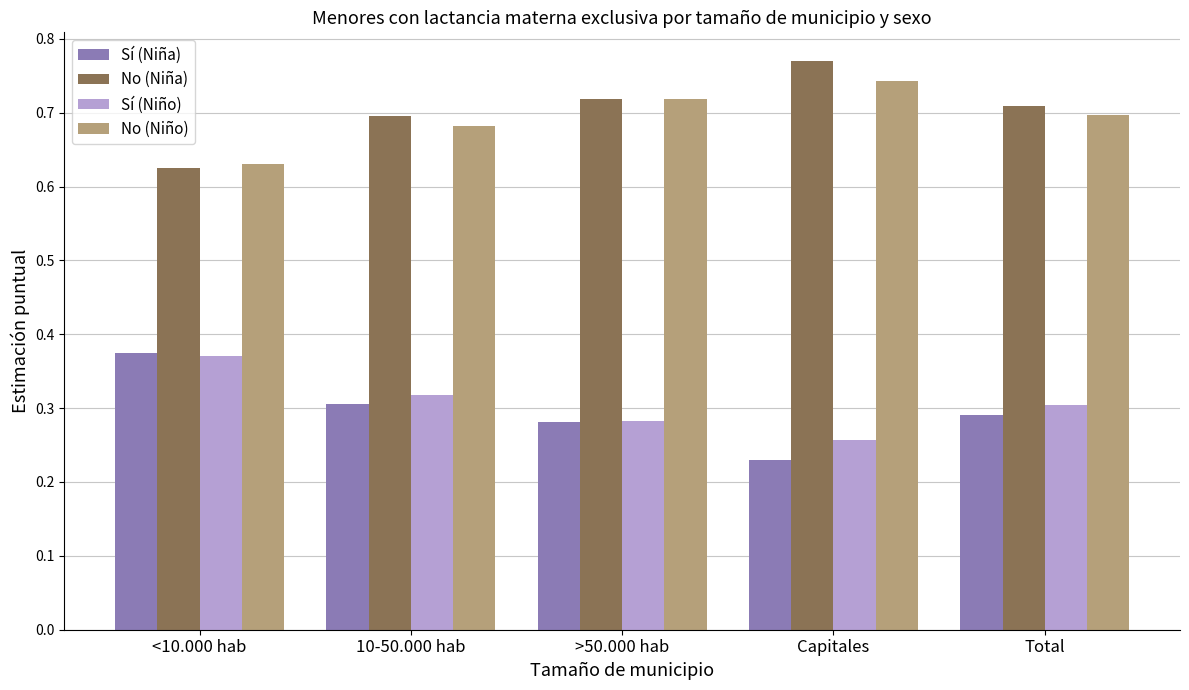

What is the sum of all Sí (Niño) values?

1.5